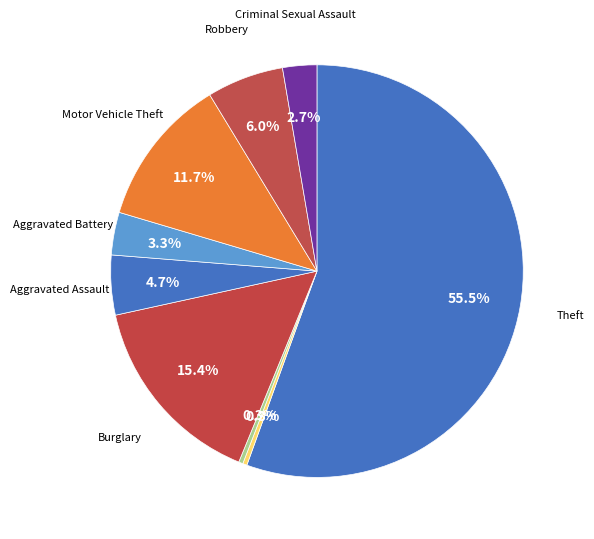

How many segments does this pie chart have?

9